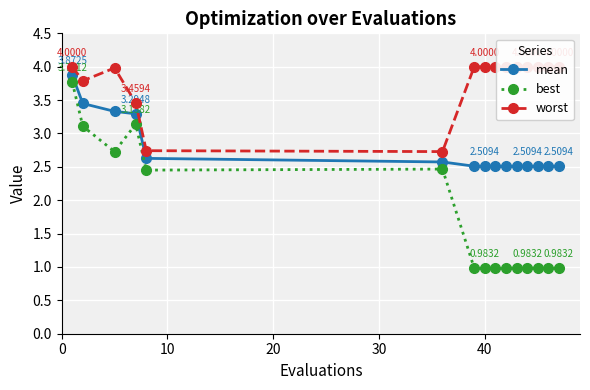

True or false: best and worst cross at least once.

False